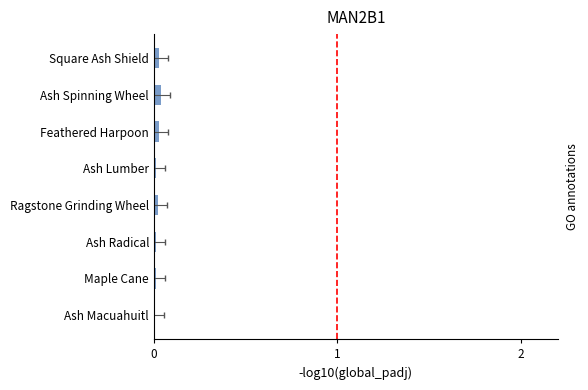

Which has a higher value, 0 or 4?

4